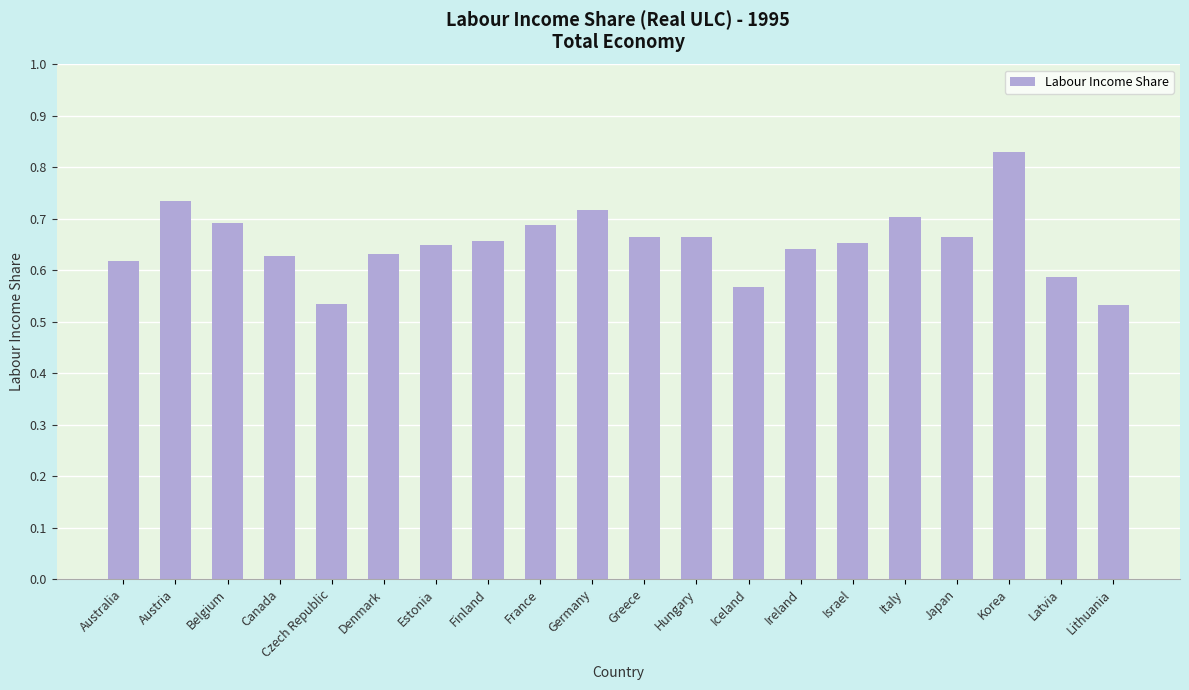

What position from the left is Estonia?

7